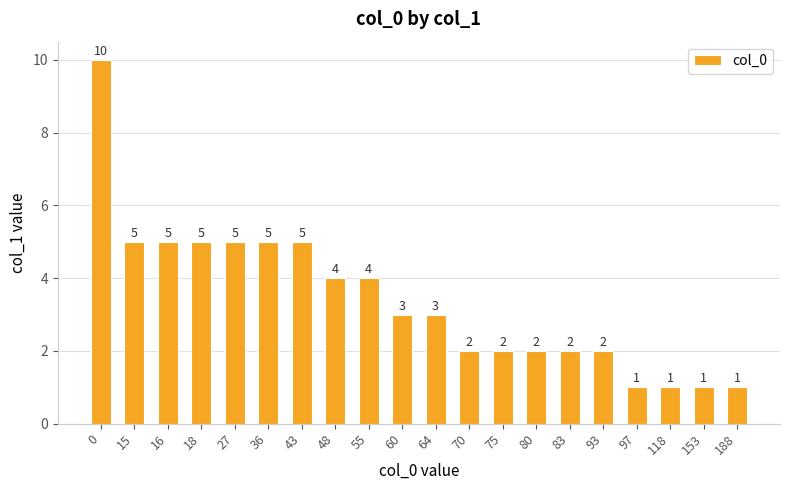

What is the change in value from 27 to 118?

-4